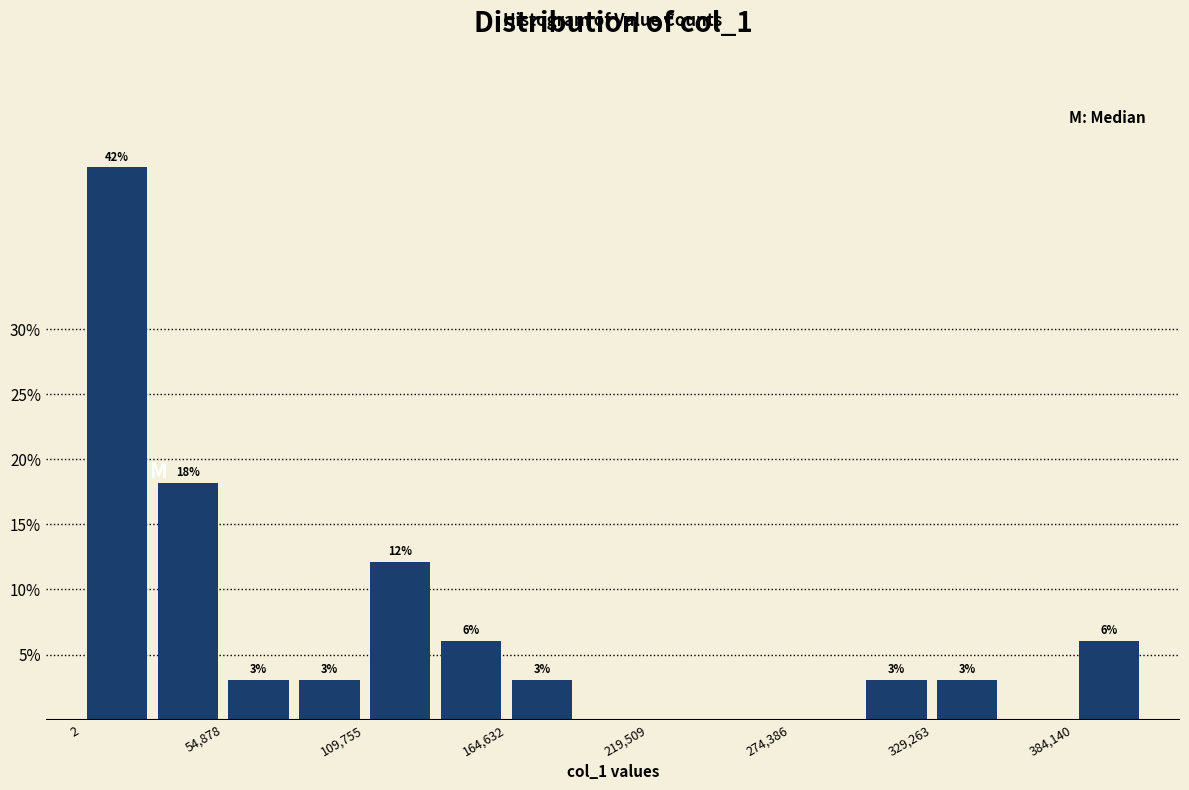

Read against the x-axis, roughly where is the centre of the tallest bar?

10000